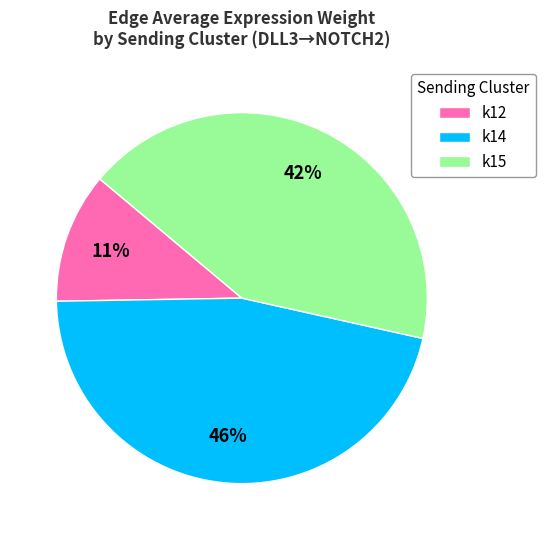

Which slice is the smallest?

k12